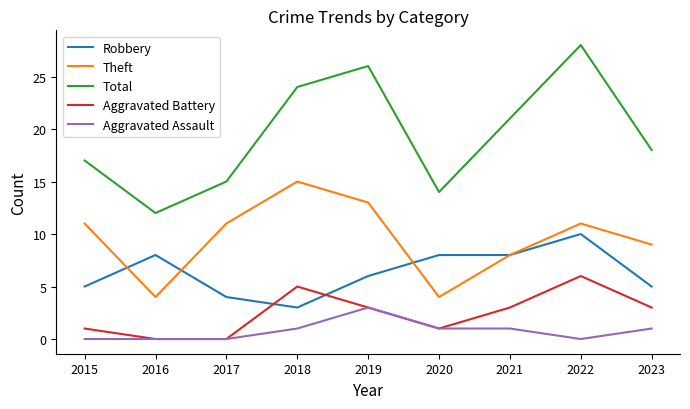

At which category is the sum across all series the highest?

2022